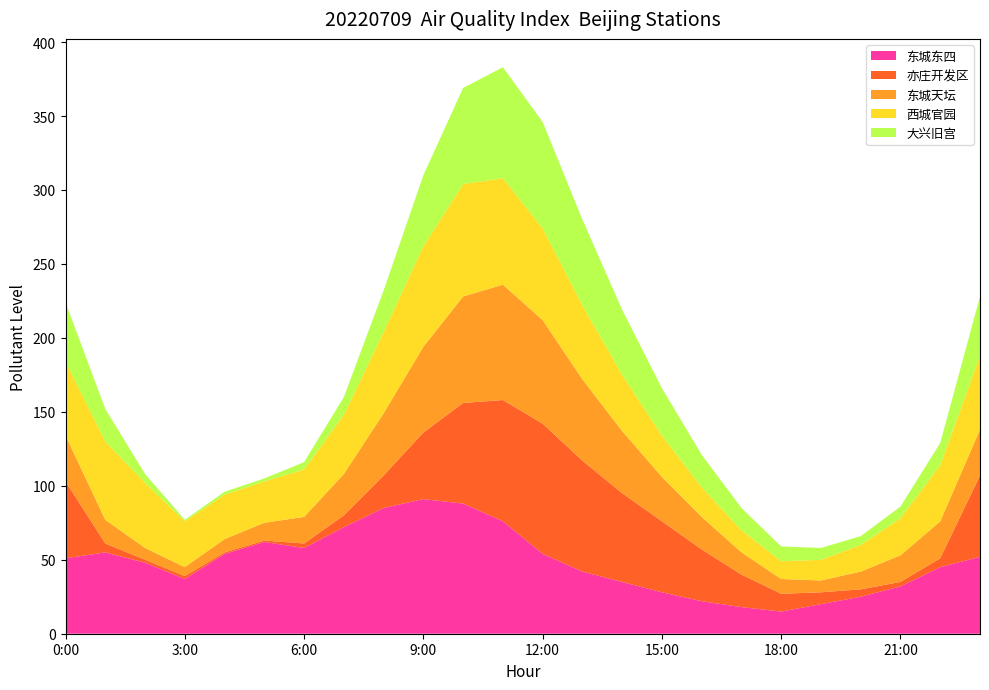

Reading left to right, extract all data points from this chart.

东城东四: 0=51	1=55	2=48	3=37	4=54	5=62	6=58	7=72	8=85	9=91	10=88	11=76	12=54	13=42	14=35	15=28	16=22	17=18	18=15	19=20	20=25	21=32	22=45	23=52
亦庄开发区: 0=52	1=6	2=2	3=2	4=1	5=1	6=3	7=8	8=22	9=45	10=68	11=82	12=88	13=75	14=60	15=48	16=35	17=22	18=12	19=8	20=5	21=3	22=6	23=55
东城天坛: 0=31	1=16	2=8	3=6	4=9	5=12	6=18	7=28	8=42	9=58	10=72	11=78	12=70	13=55	14=42	15=30	16=22	17=15	18=10	19=8	20=12	21=18	22=25	23=31
西城官园: 0=50	1=53	2=44	3=31	4=30	5=28	6=32	7=40	8=55	9=68	10=76	11=72	12=62	13=50	14=38	15=28	16=20	17=15	18=12	19=14	20=18	21=25	22=38	23=50
大兴旧宫: 0=40	1=22	2=6	3=1	4=2	5=2	6=5	7=12	8=28	9=48	10=65	11=75	12=72	13=58	14=44	15=32	16=22	17=15	18=10	19=8	20=6	21=8	22=15	23=40